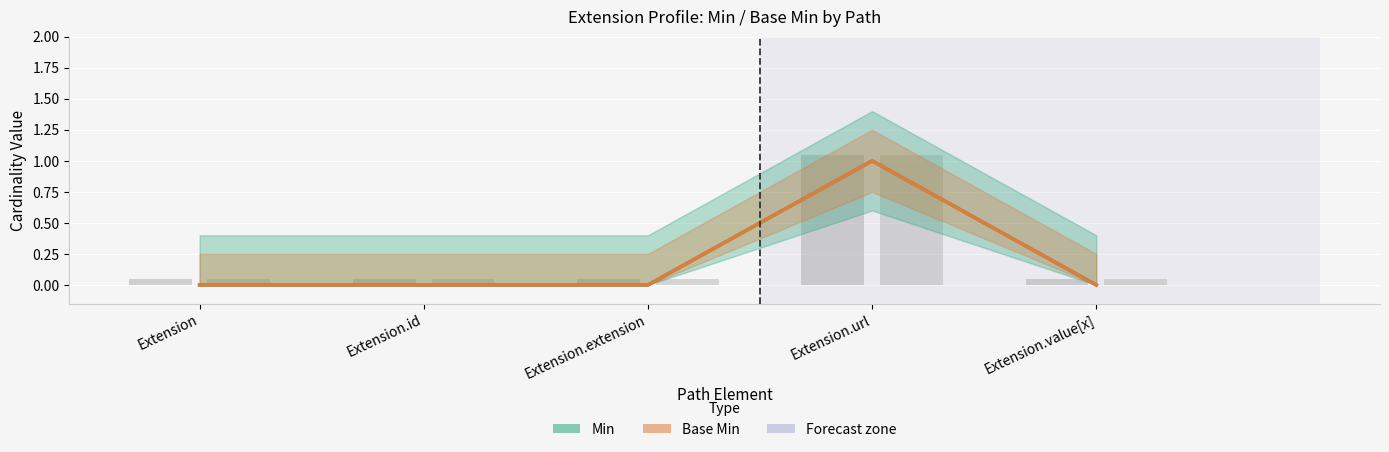

Reading left to right, transcribe all the data shown in this chart.

Min: Extension=0	Extension.id=0	Extension.extension=0	Extension.url=1	Extension.value[x]=0
Base Min: Extension=0	Extension.id=0	Extension.extension=0	Extension.url=1	Extension.value[x]=0